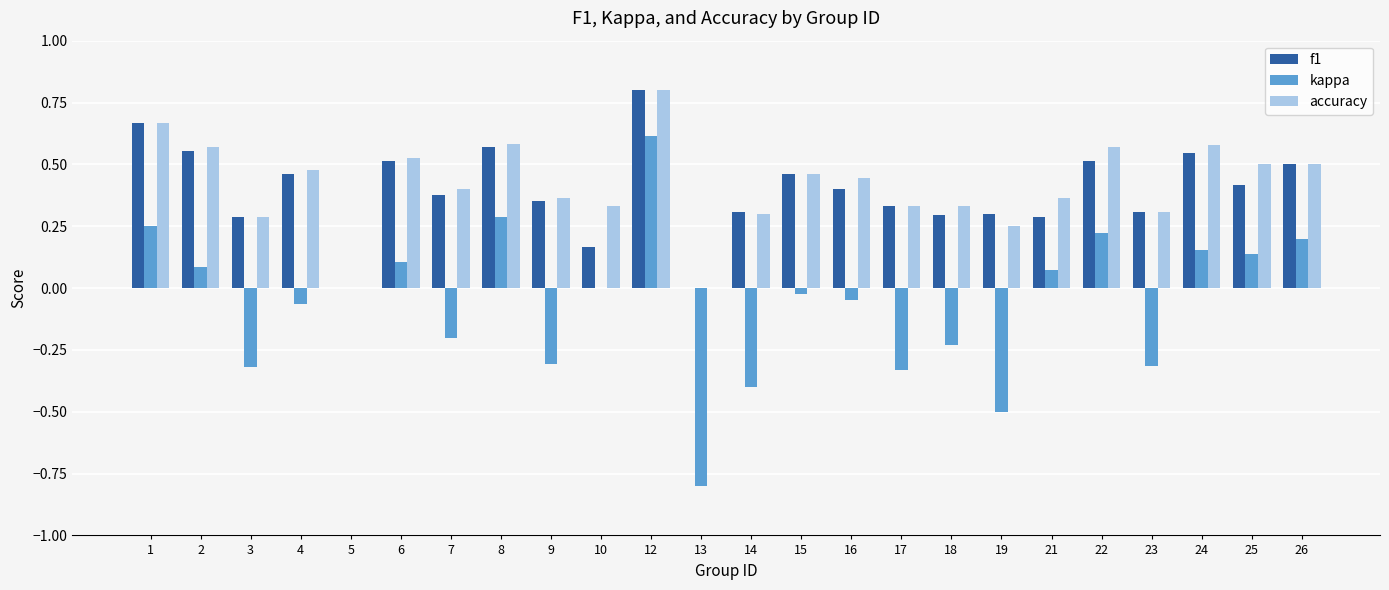

At which label does kappa first exceed 0?

1